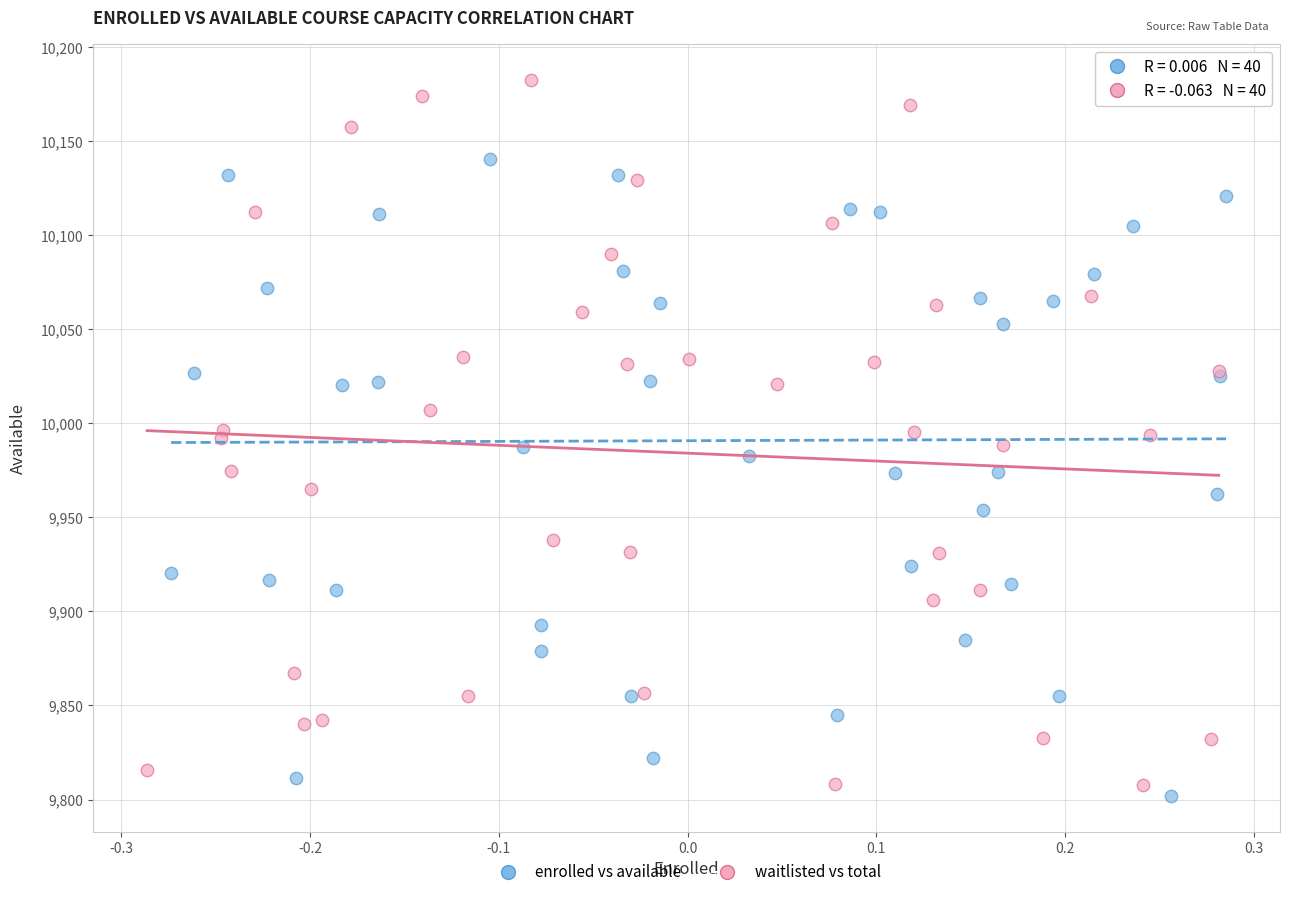

Which series reaches the maximum Y coordinate?

waitlisted vs total